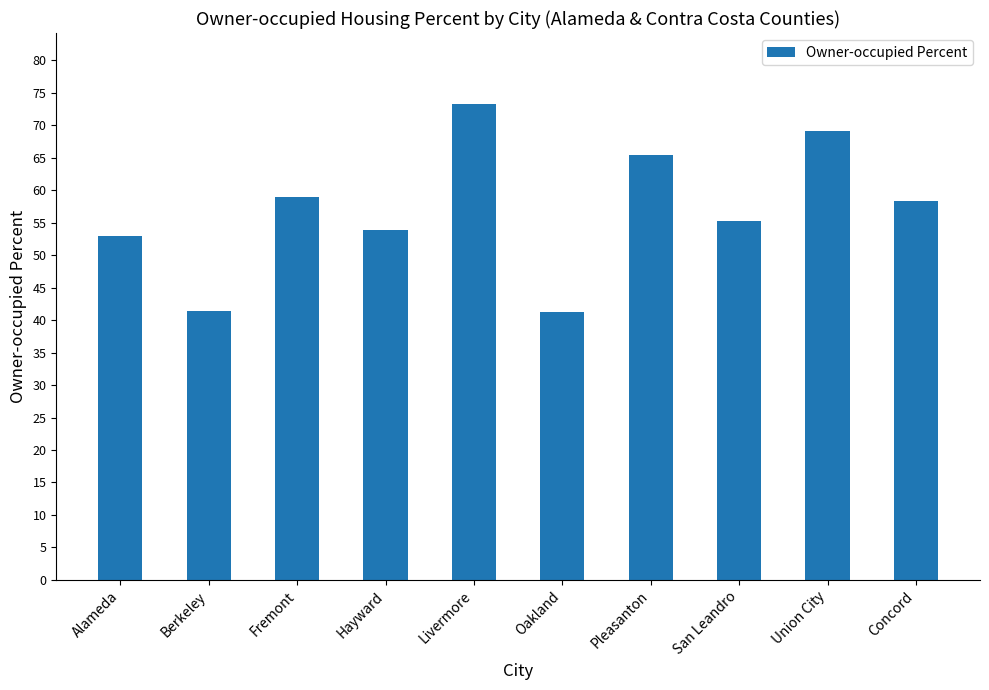

What is the value of the 7th bar from the left?

65.4